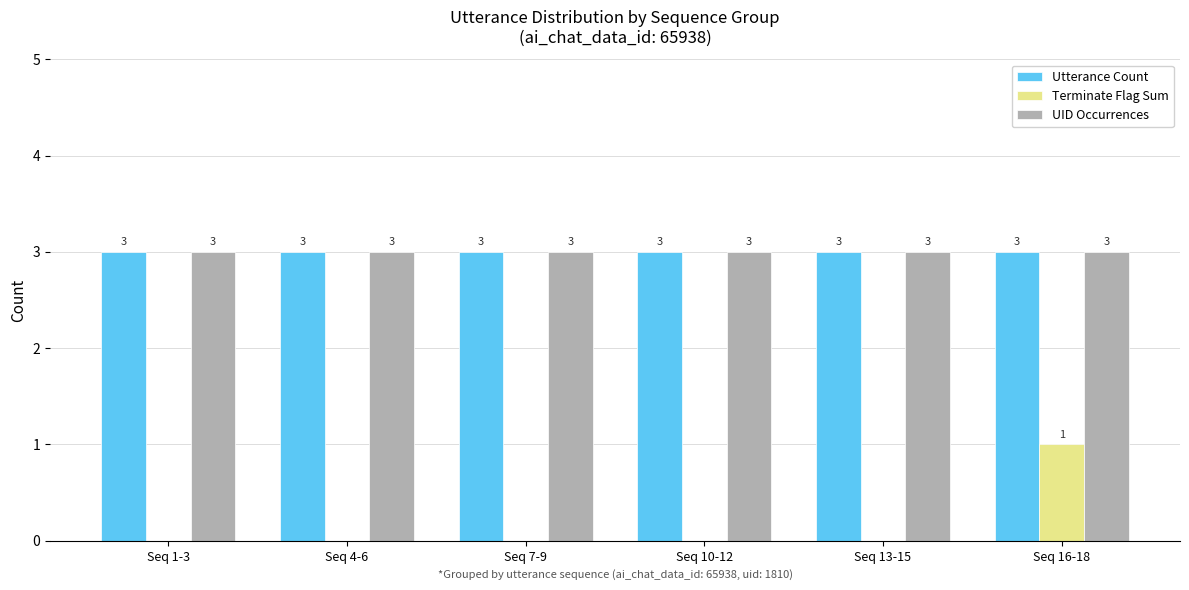

The UID Occurrences series shows 3 at Seq 10-12. True or false?

True